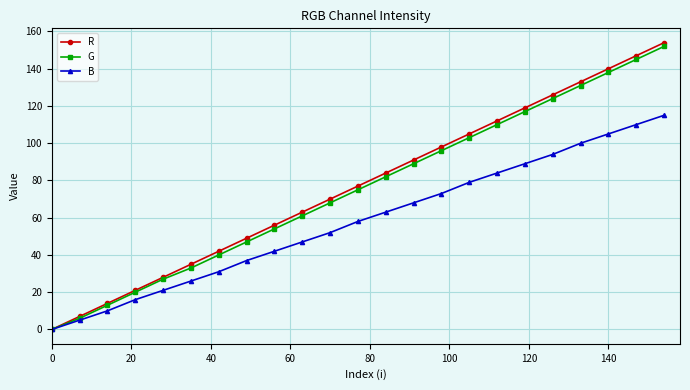

What is the highest value of the R series?

154